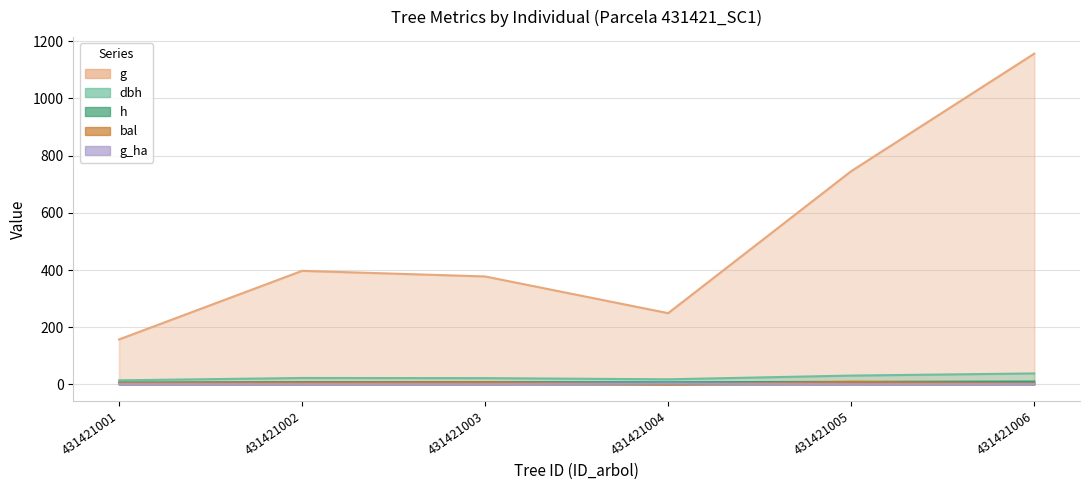

True or false: g_ha and bal intersect in this chart.

True